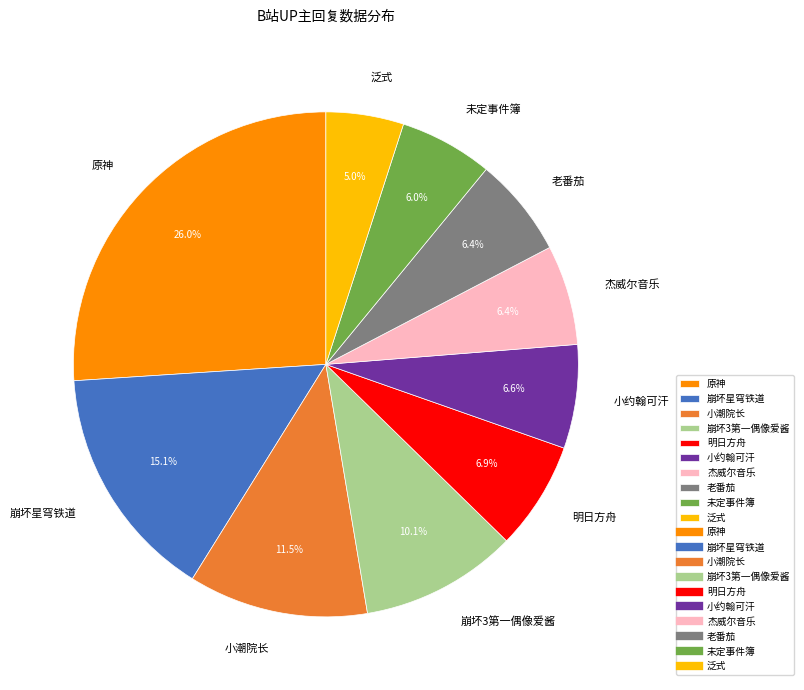

Combined, what portion of the pie is 泛式 and 小约翰可汗?

11.6%